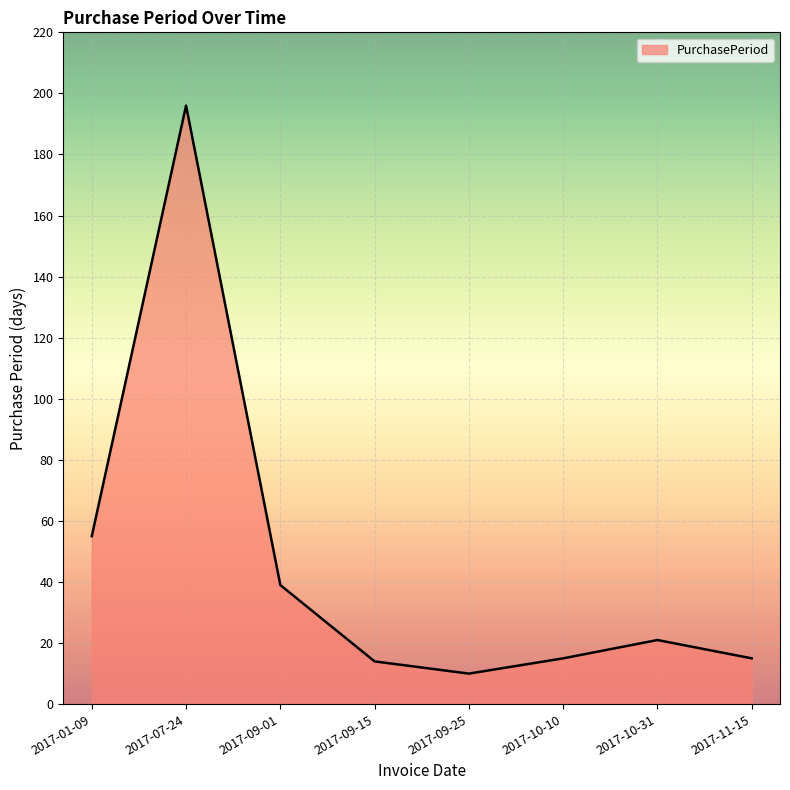

Reading left to right, extract all data points from this chart.

55	196	39	14	10	15	21	15